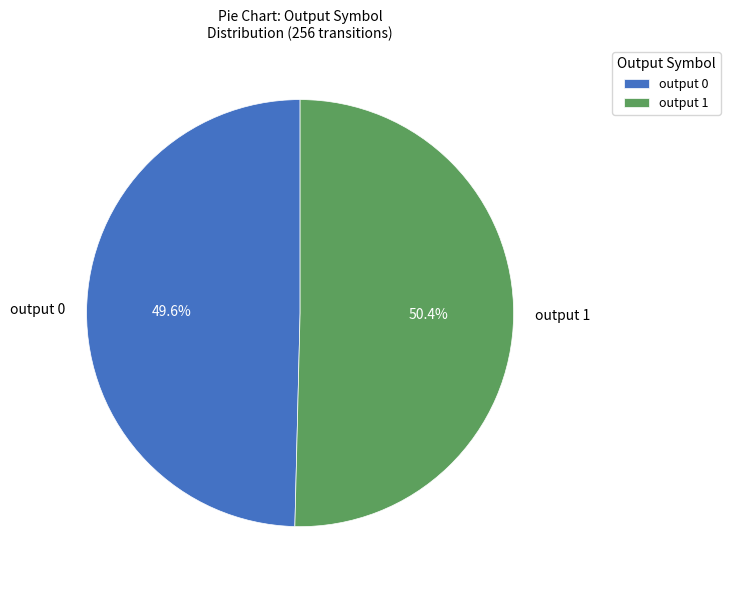

To the nearest percent, what percentage of the pie is output 1?

50%